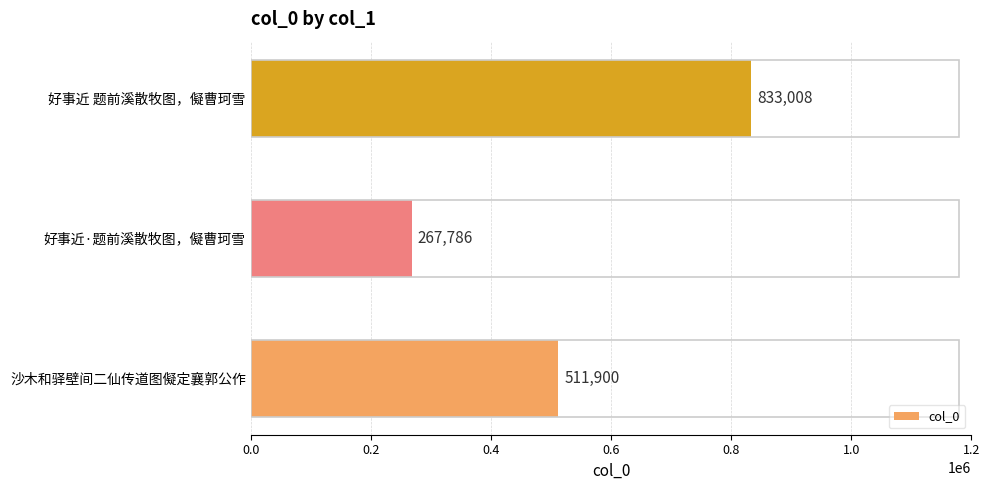

How many data points does each series have?

3